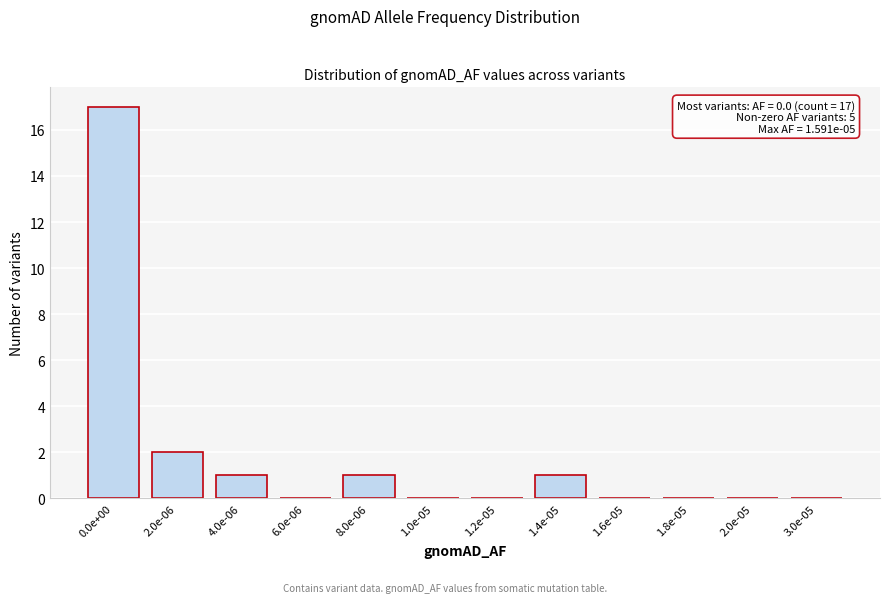

Reading right to left, list all the values displayed in this chart.

3.0e-05=0	2.0e-05=0	1.8e-05=0	1.6e-05=0	1.4e-05=1	1.2e-05=0	1.0e-05=0	8.0e-06=1	6.0e-06=0	4.0e-06=1	2.0e-06=2	0.0e+00=17